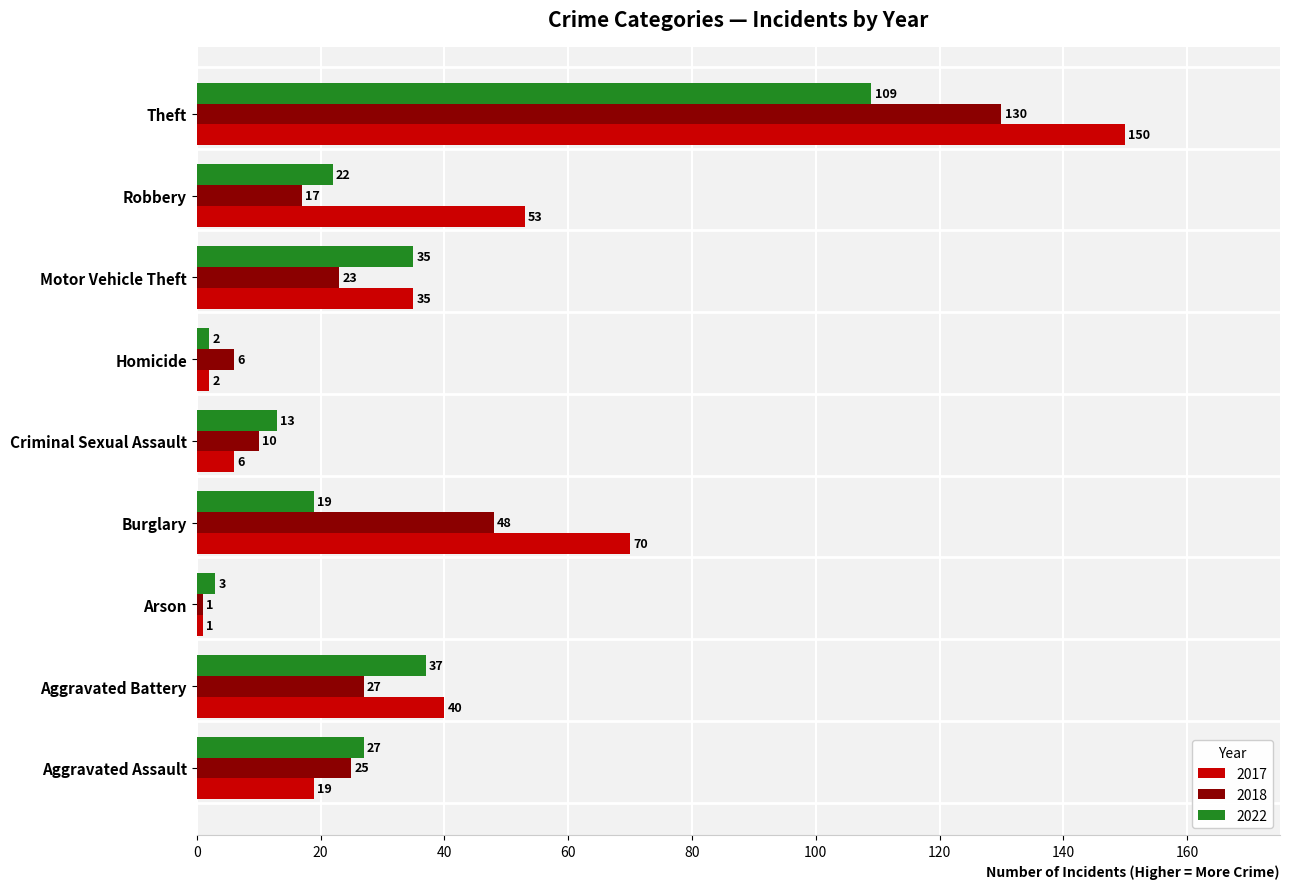

The 2018 series shows 6 at Homicide. True or false?

True